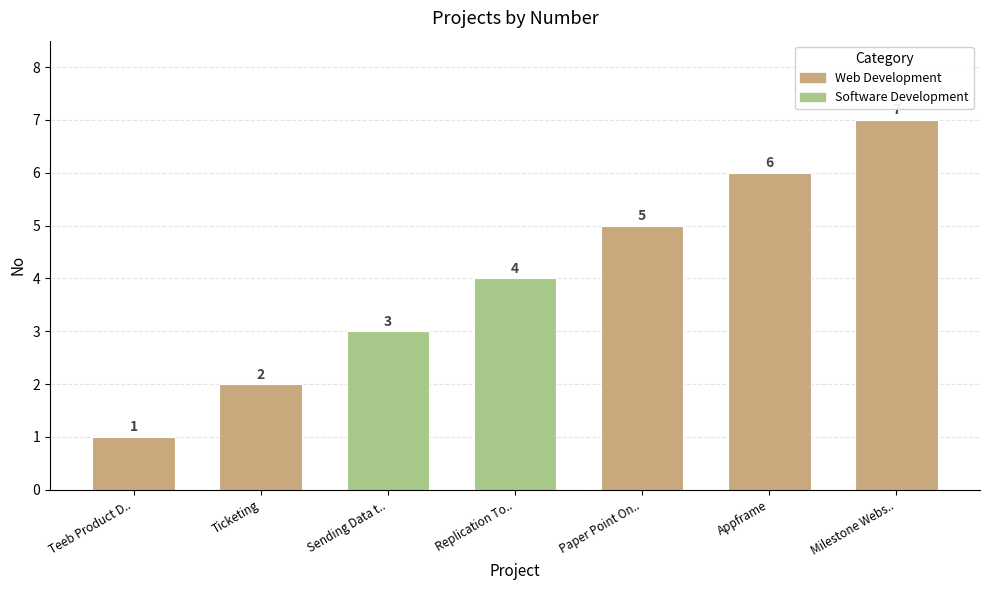

Is it true that the value at Milestone Webs.. is 9?

False